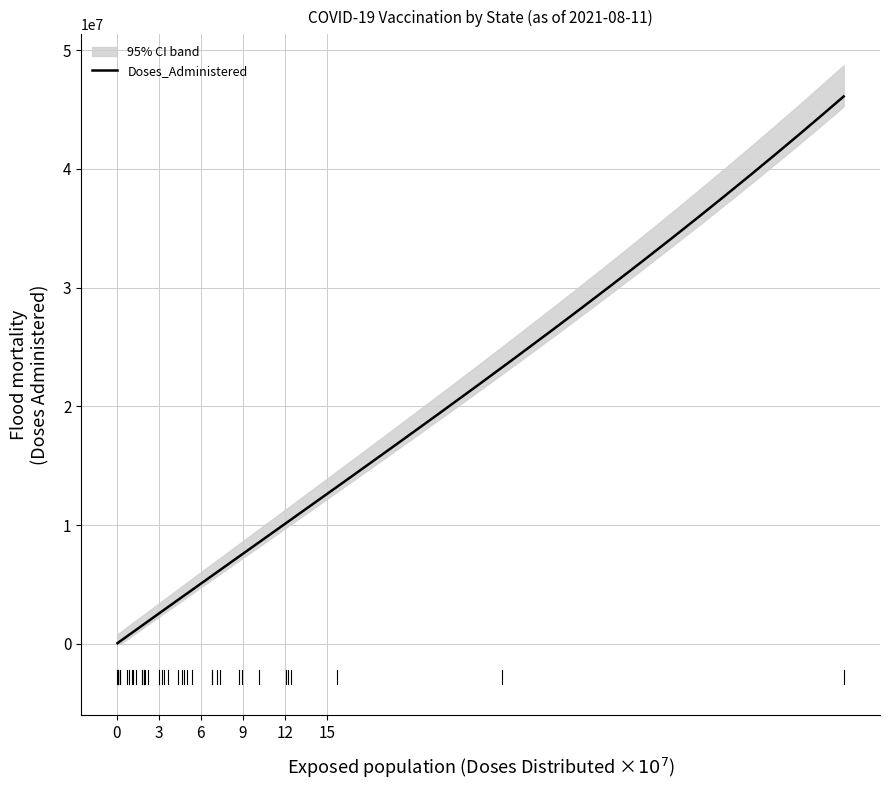

What is the maximum value for Doses_Administered?

46094999.3